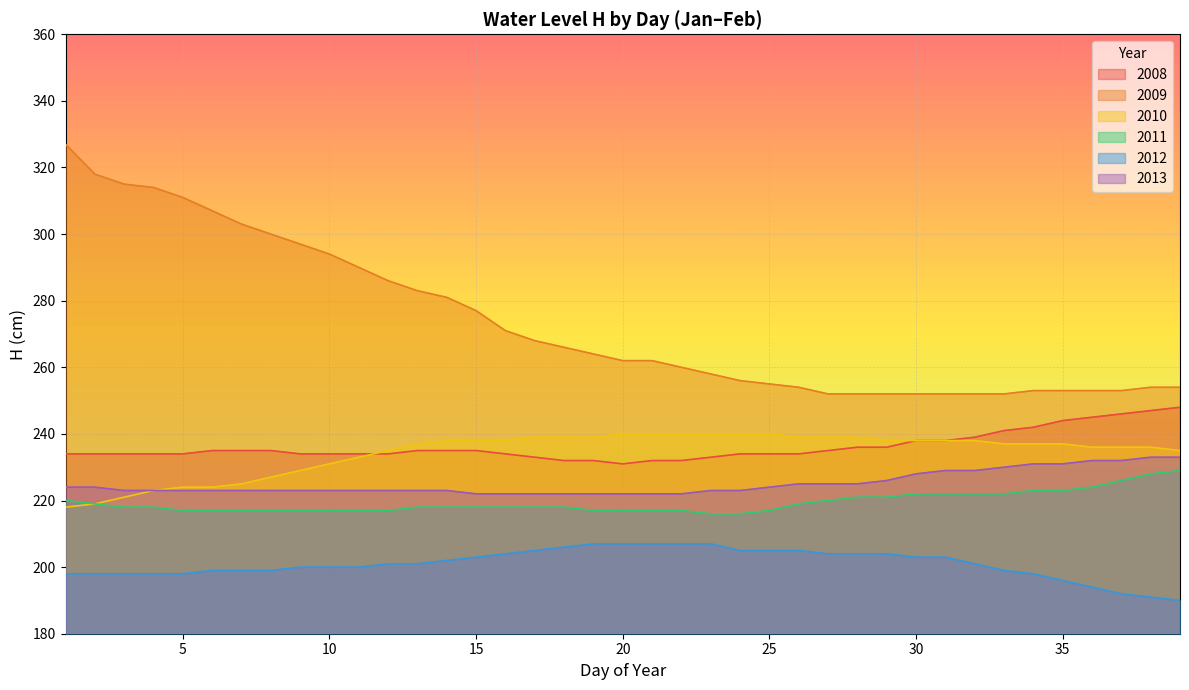

What is the smallest value displayed?

190